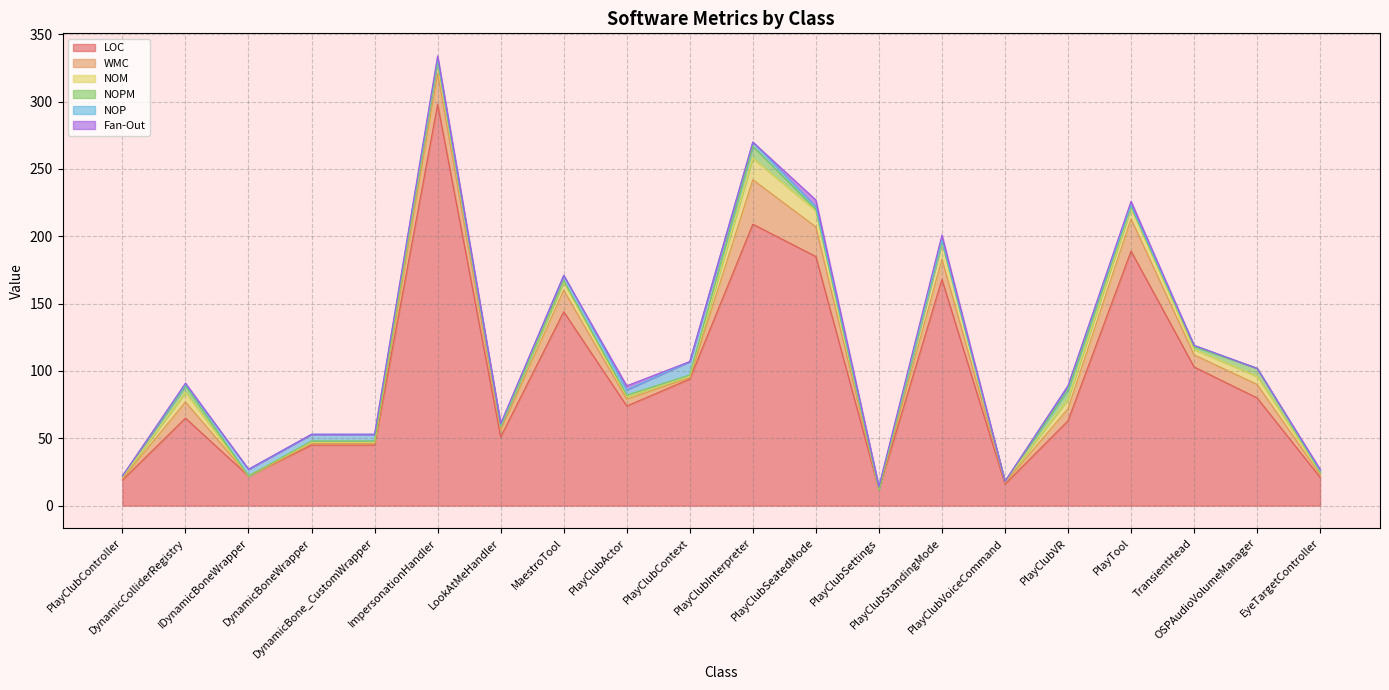

Count the number of categories in the chart.

20